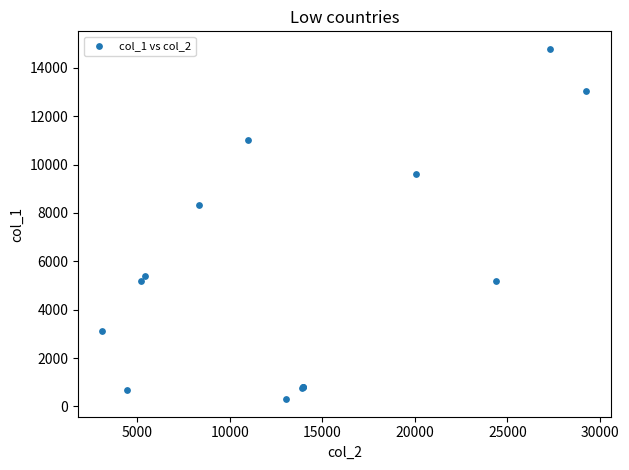

What Y value in the scatter plot is closest to 7542?

8344